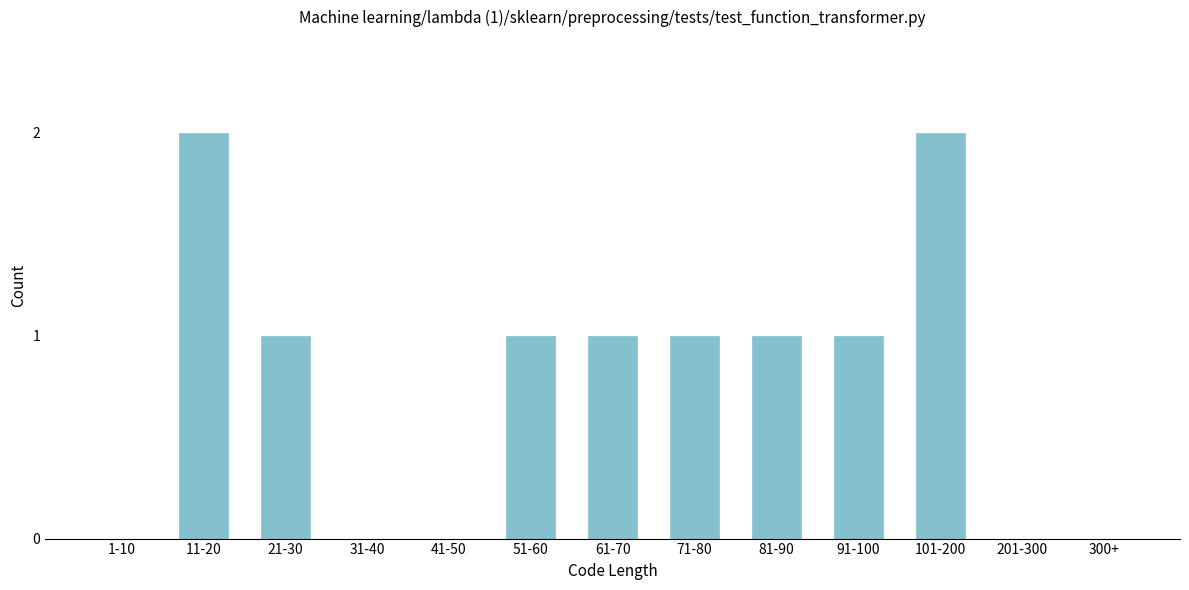

Reading right to left, extract all data points from this chart.

300+=0	201-300=0	101-200=2	91-100=1	81-90=1	71-80=1	61-70=1	51-60=1	41-50=0	31-40=0	21-30=1	11-20=2	1-10=0